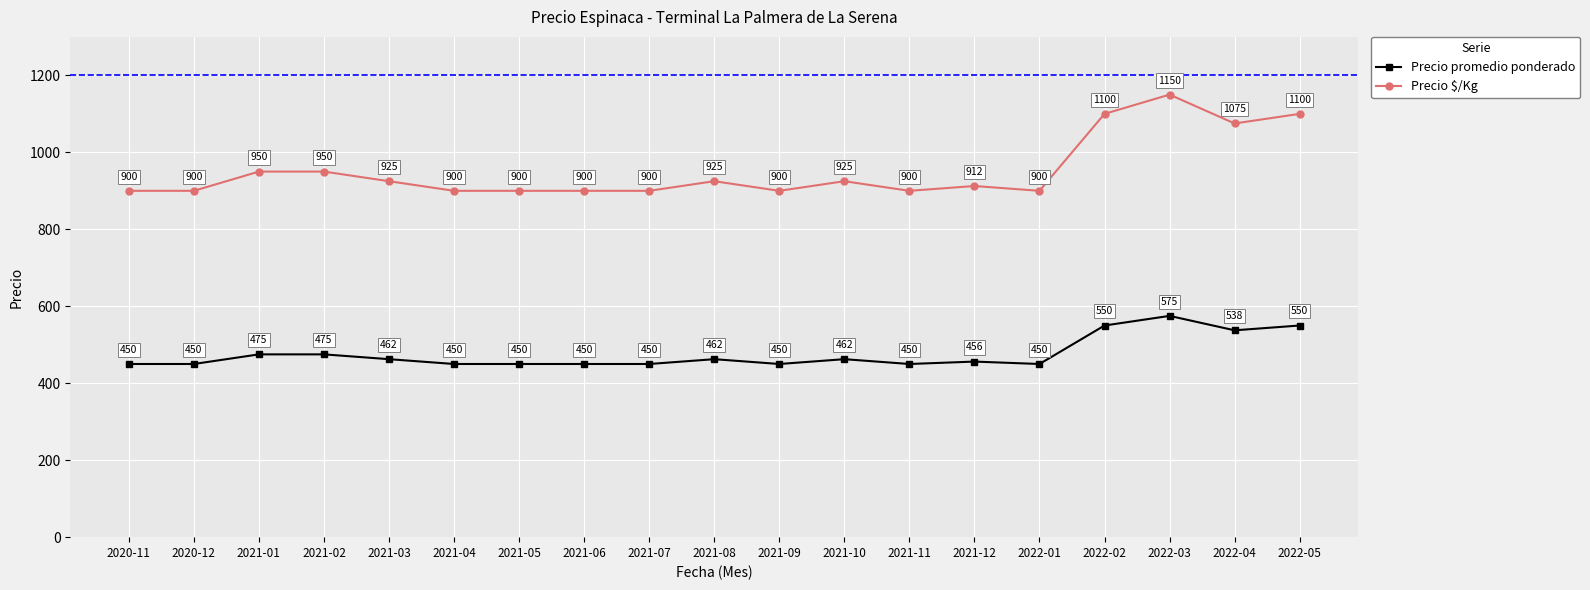

Which series has the largest range (max minus min)?

Precio $/Kg